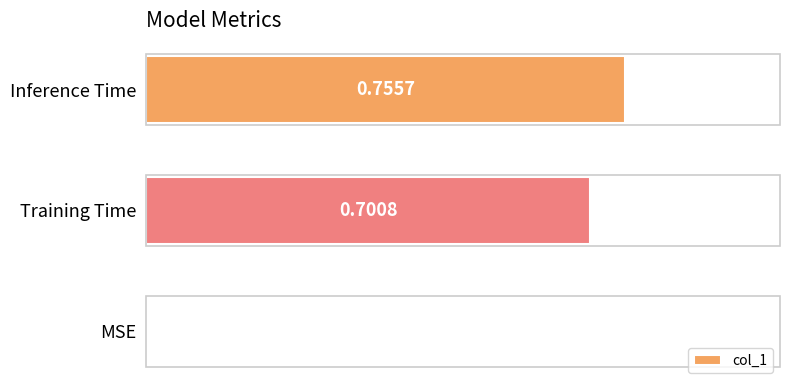

Which label corresponds to the largest value in the chart?

Inference Time